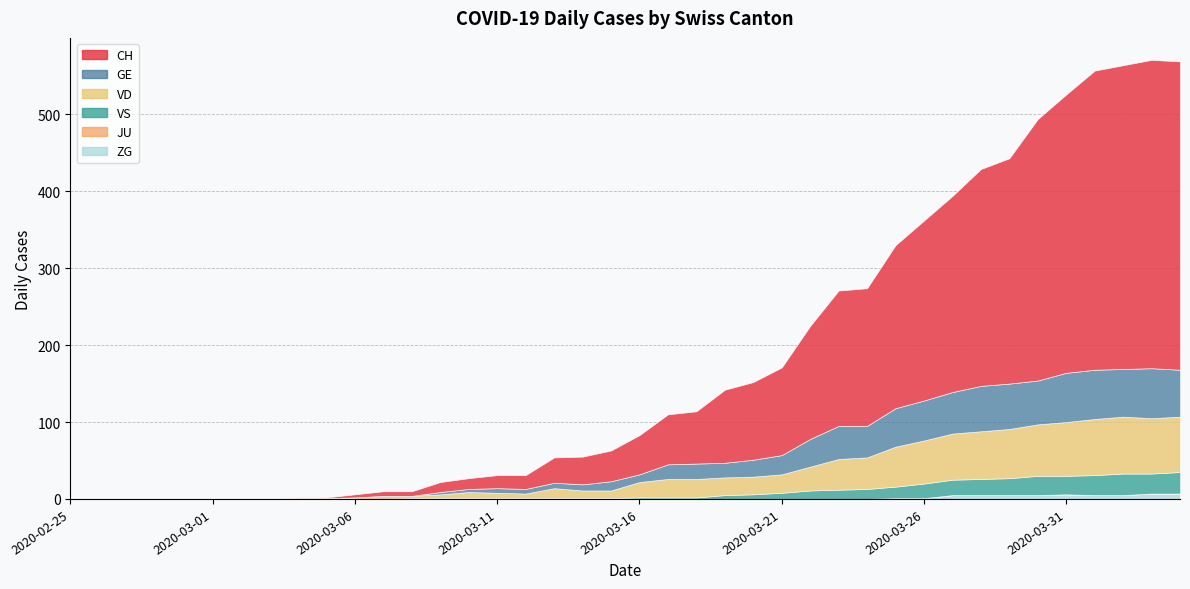

True or false: GE and JU cross at least once.

False